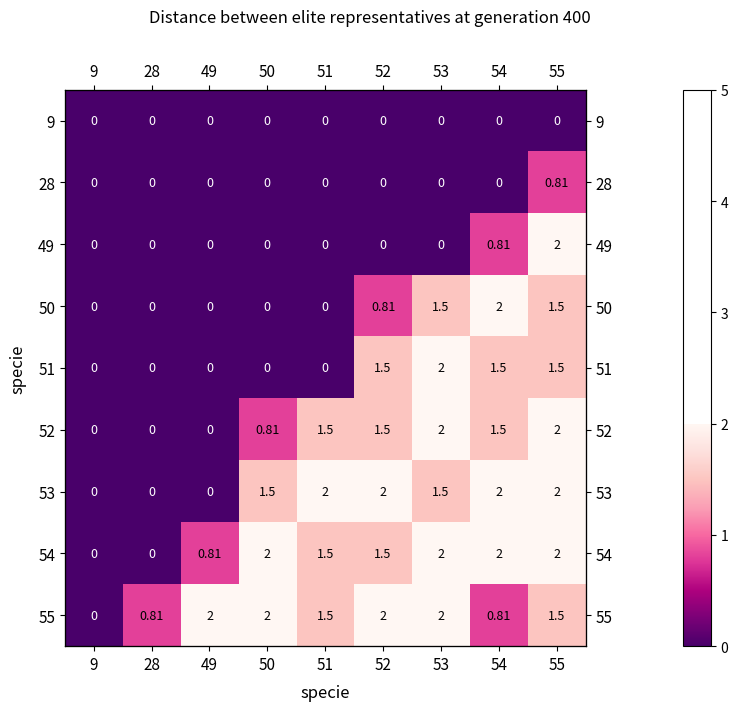

At which category is the sum across all series the highest?

55